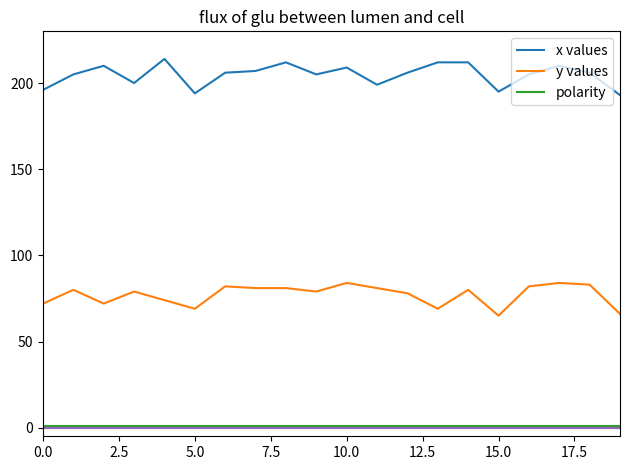

What are all the series names shown in the legend?

x values, y values, polarity